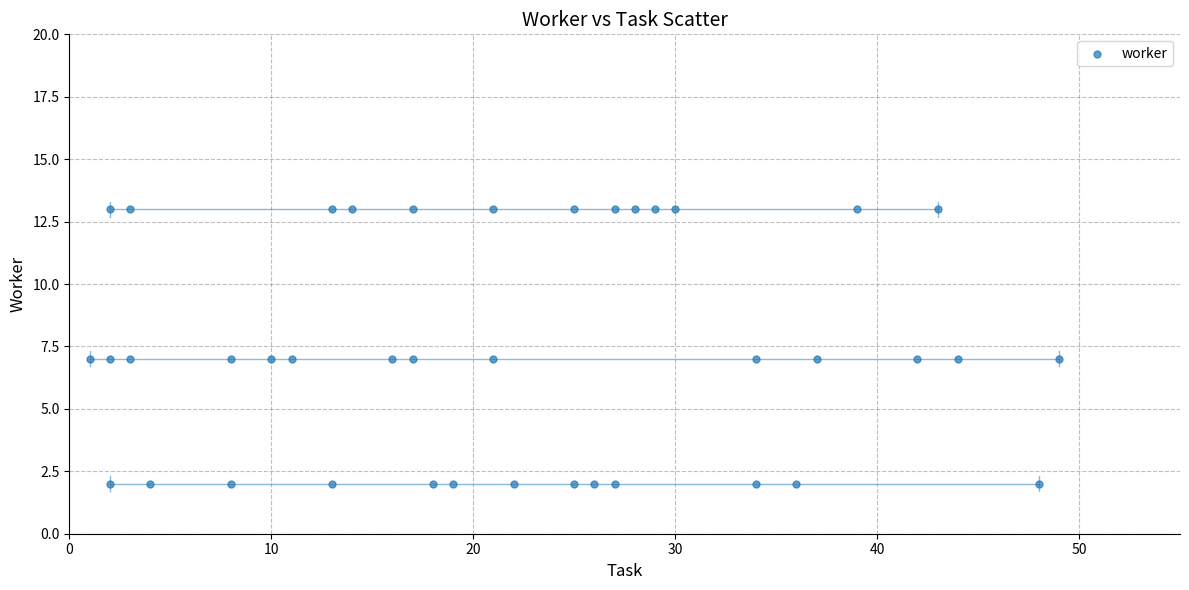

What is the range of Y values (max minus min)?

11